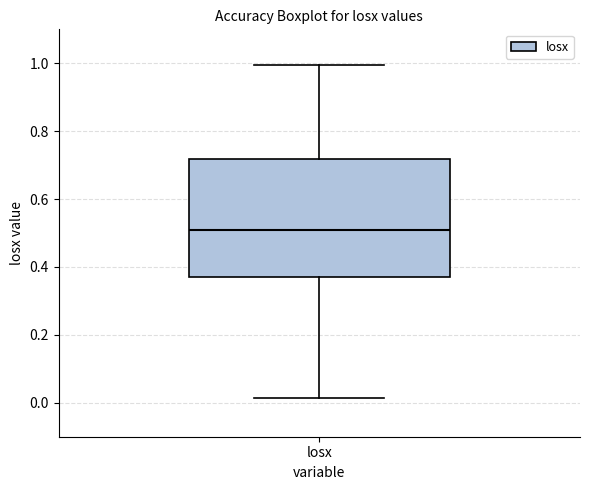

Read this box plot against the y-axis: the position of the median line, the range covered by the box, and the ends of both whiskers. The values are not printed on the chart, so give them approximately, as read against the axis.

median 0.50, box 0.38 to 0.72, whiskers 0.02 to 1.00